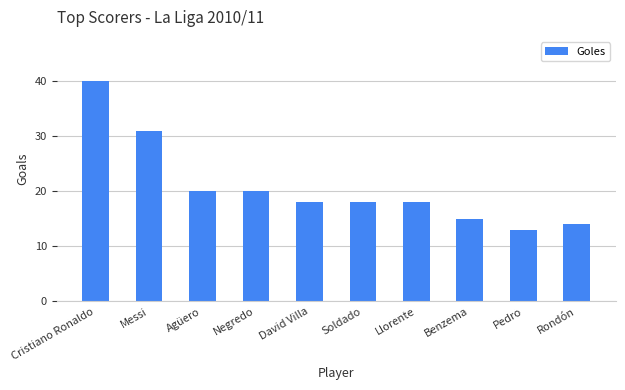

Reading left to right, extract all data points from this chart.

Cristiano Ronaldo=40	Messi=31	Agüero=20	Negredo=20	David Villa=18	Soldado=18	Llorente=18	Benzema=15	Pedro=13	Rondón=14